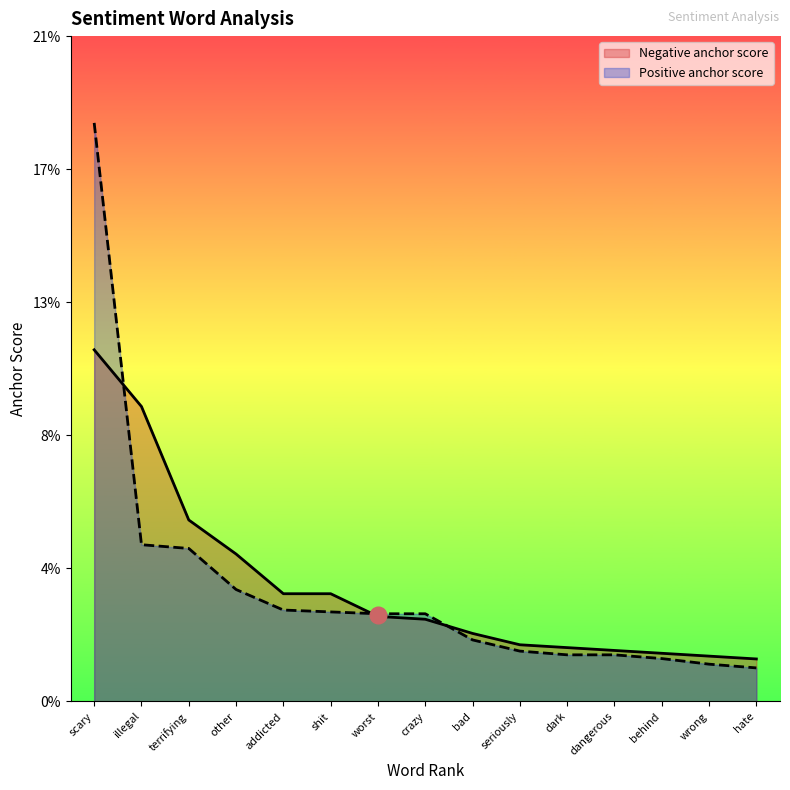

True or false: Positive anchor score has a value of 0.0 at seriously.

True